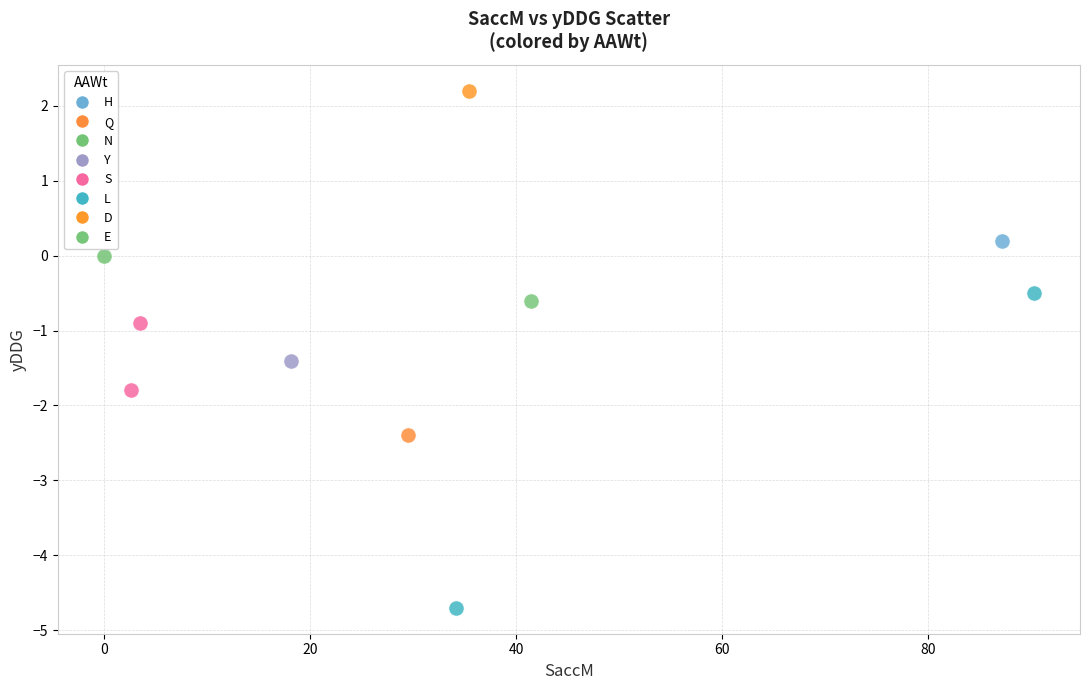

Which series contains the lowest Y value?

L